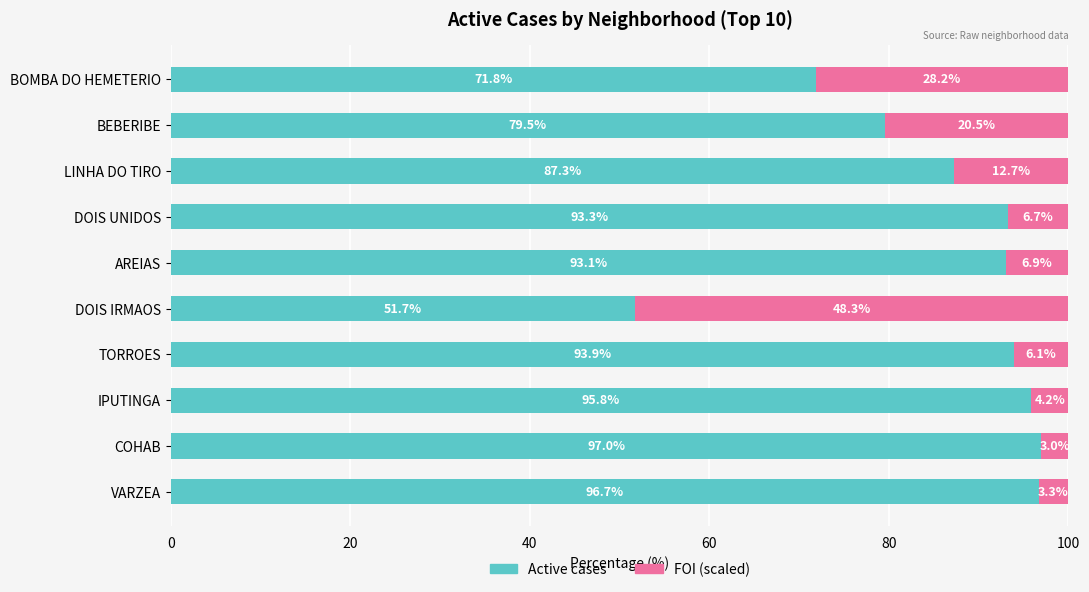

At which label does Active cases reach its peak?

COHAB